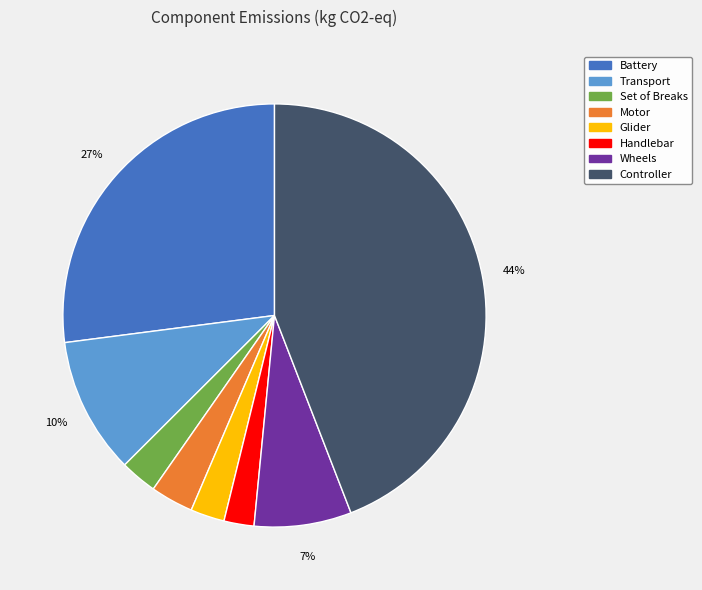

Which category has the biggest portion of the pie?

Controller